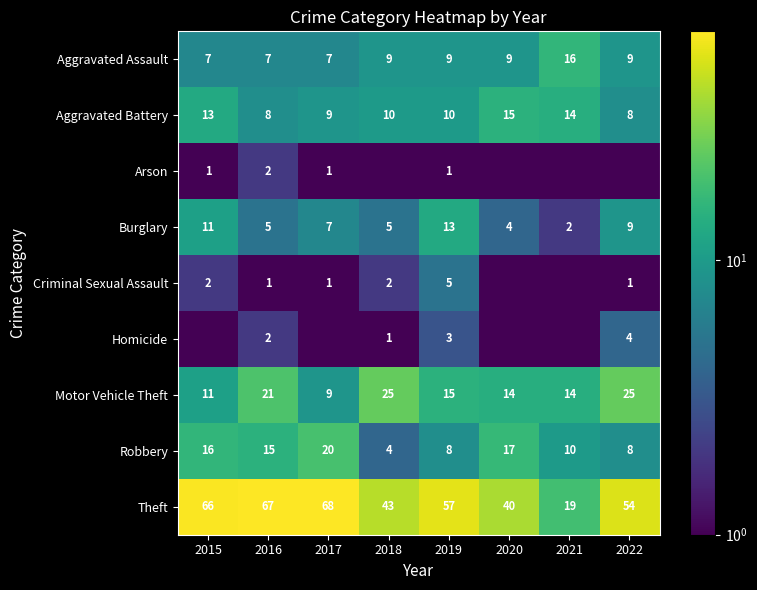

What is the highest value of the Burglary series?

13.0